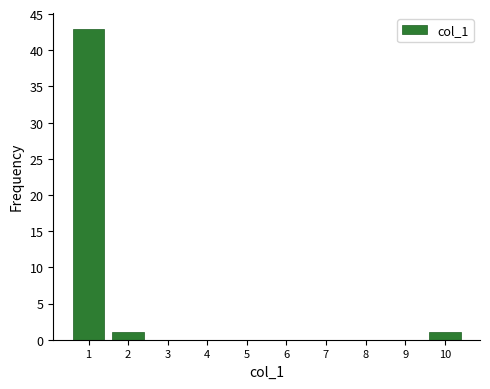

Reading right to left, list all the values displayed in this chart.

10=1	9=0	8=0	7=0	6=0	5=0	4=0	3=0	2=1	1=43